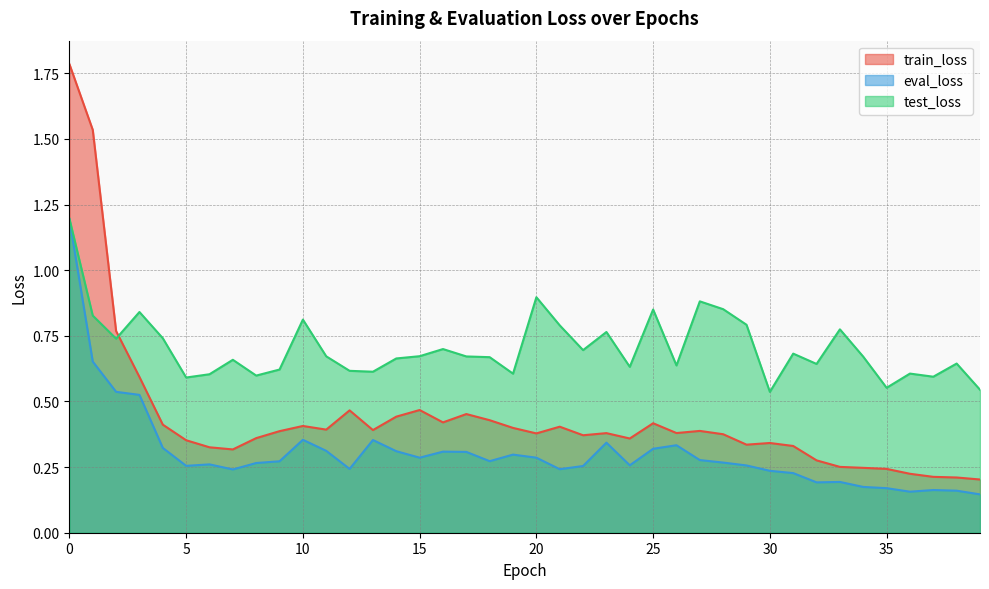

At which label is eval_loss closest to 0?

39